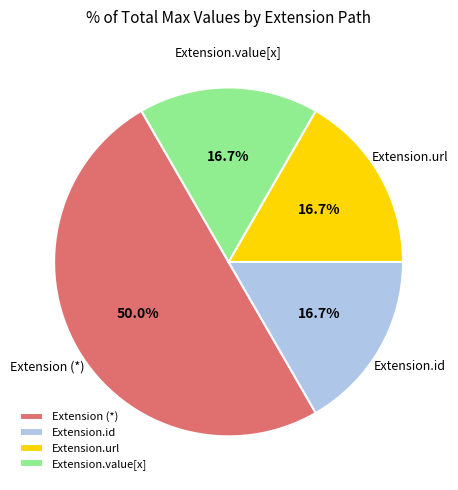

What is the ratio of the value at Extension.url to the value at Extension.id?

1.0